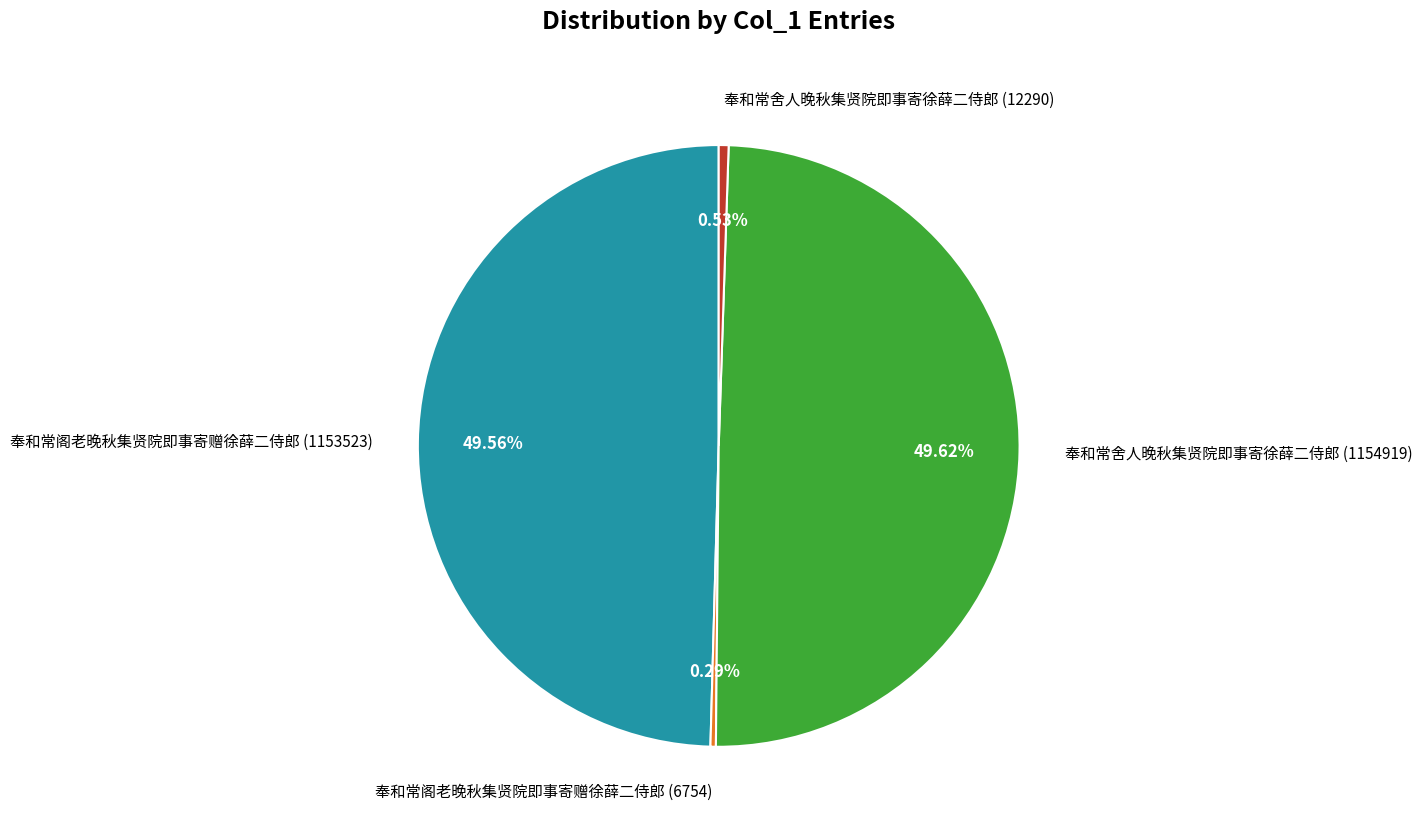

Is there a majority slice in this chart?

No